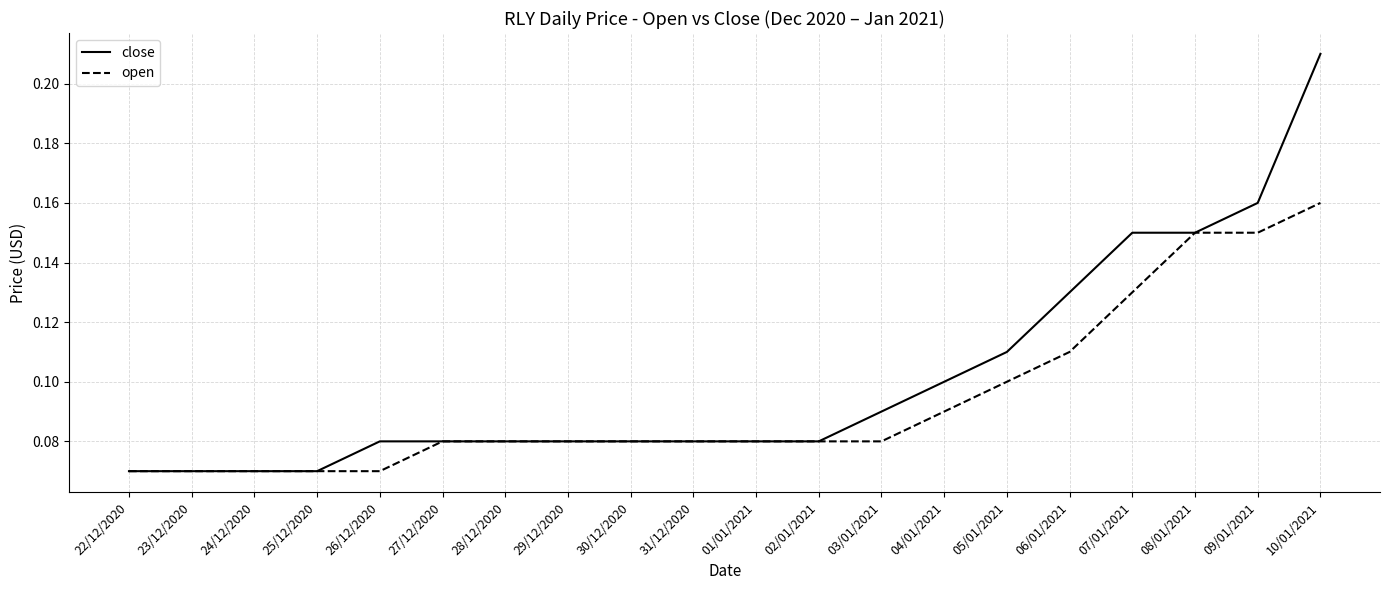

Rank the series at 09/01/2021 from highest to lowest value.

close, open